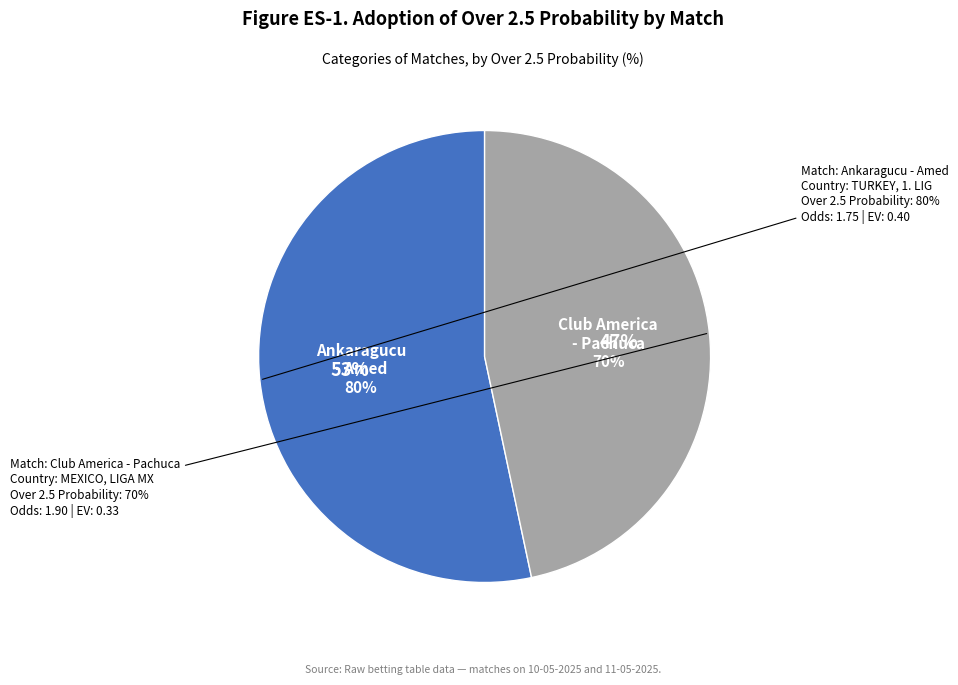

To the nearest percent, what percentage of the pie is Ankaragucu - Amed (10-05-2025)?

53%